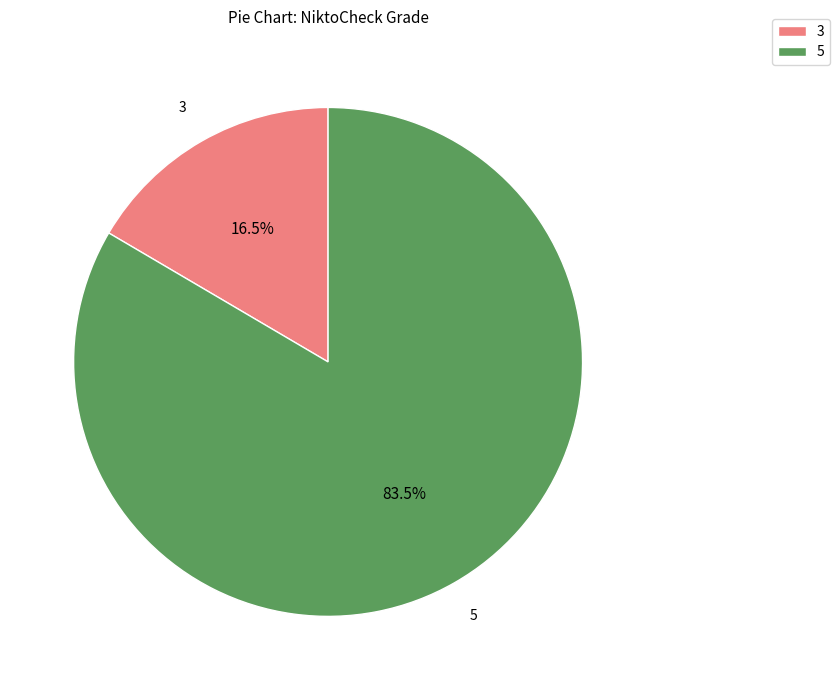

Rank the categories by value from lowest to highest.

3, 5